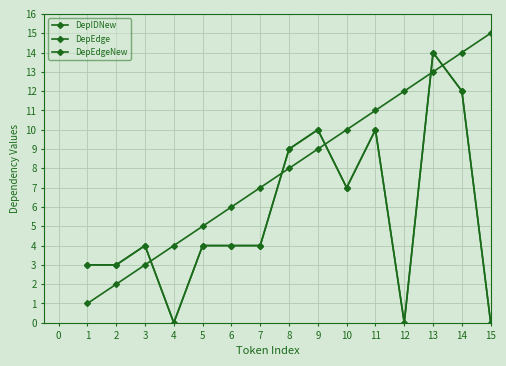

Is this an area chart (filled region under the line)?

No